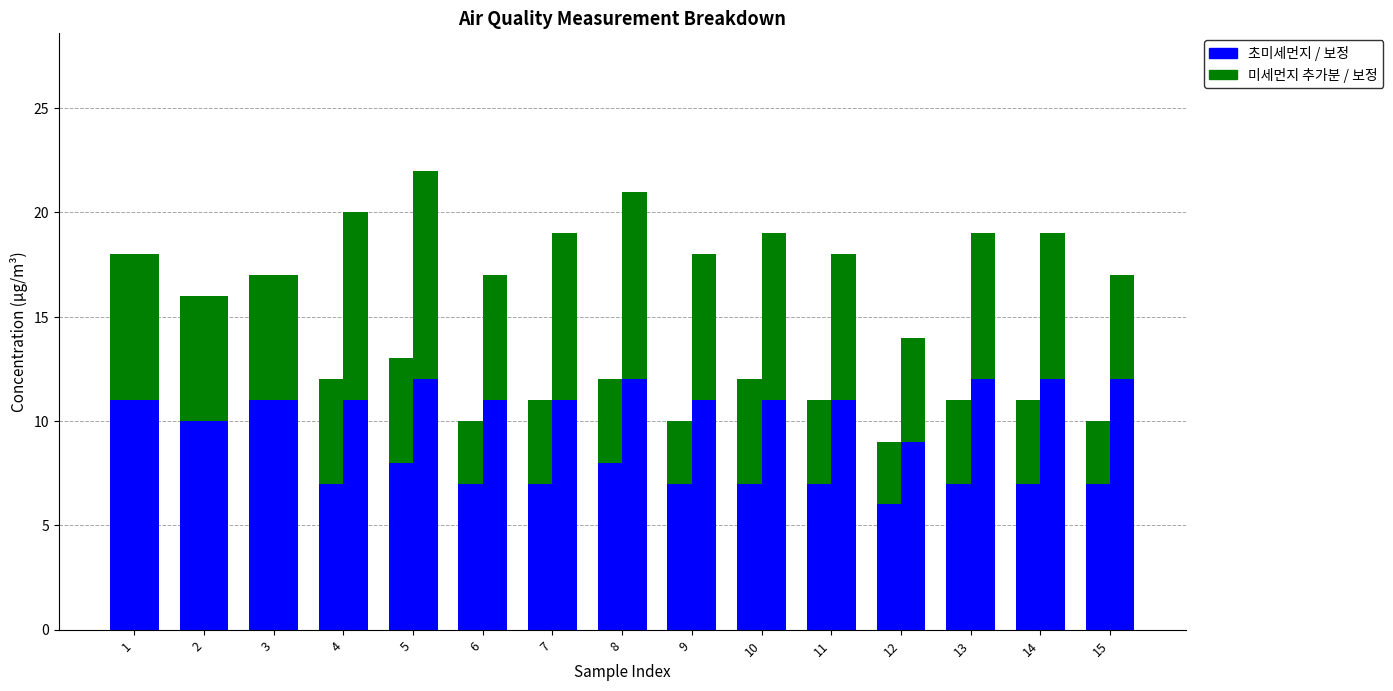

Where is 초미세먼지보정 nearest to the value 10?

2